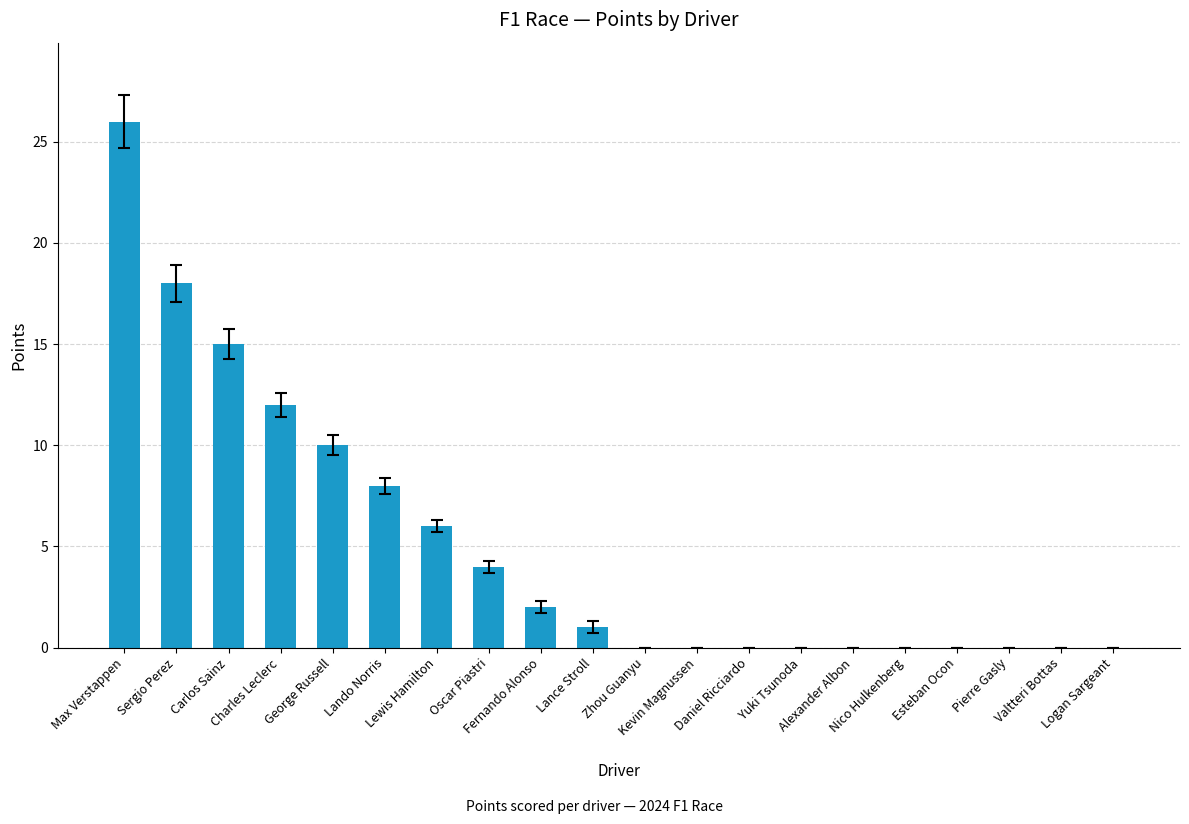

What is the maximum value shown in the chart?

26